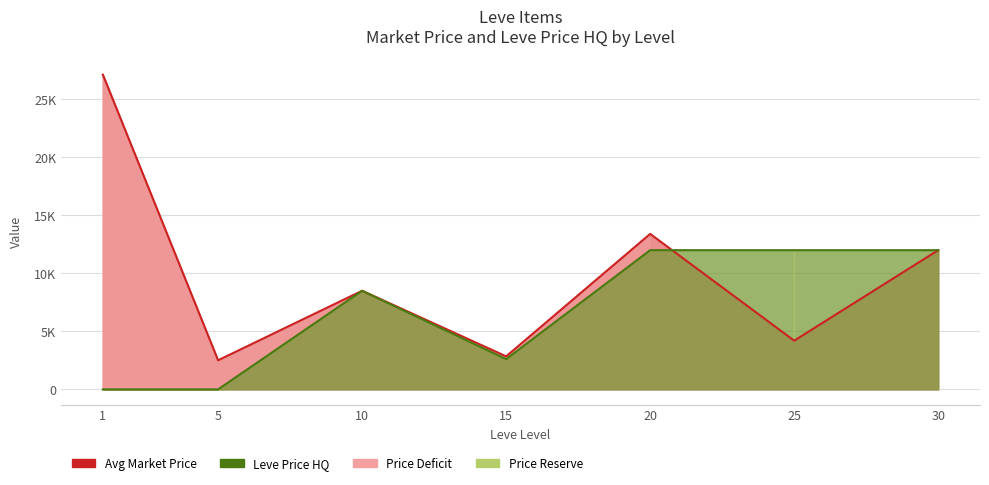

Is it true that Avg Market Price Line equals 6330 at 30?

False